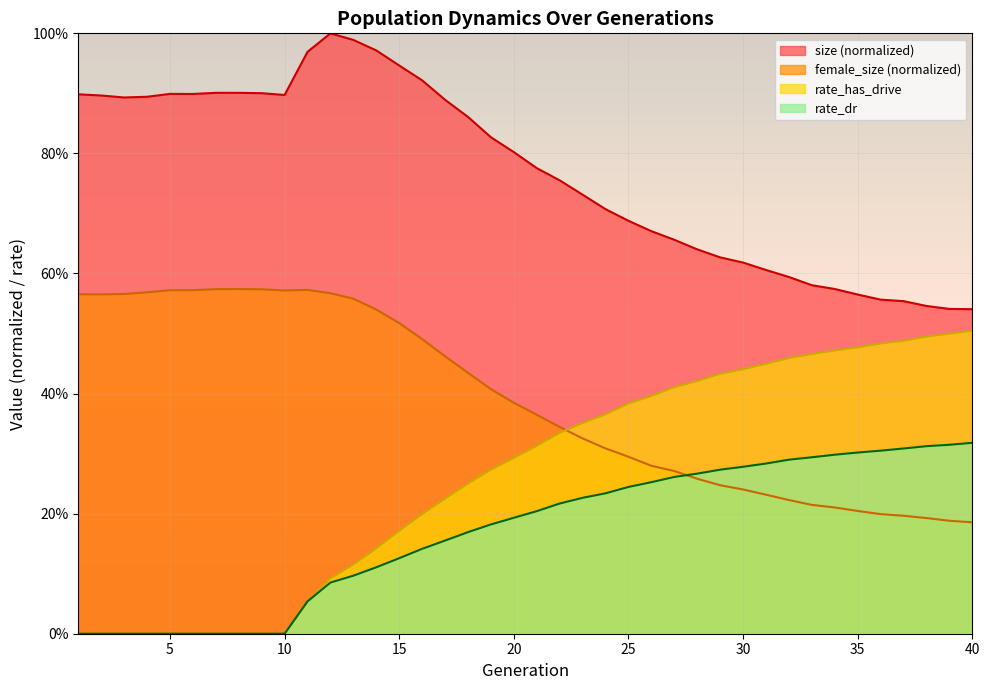

Where is rate_dr nearest to the value 0?

1